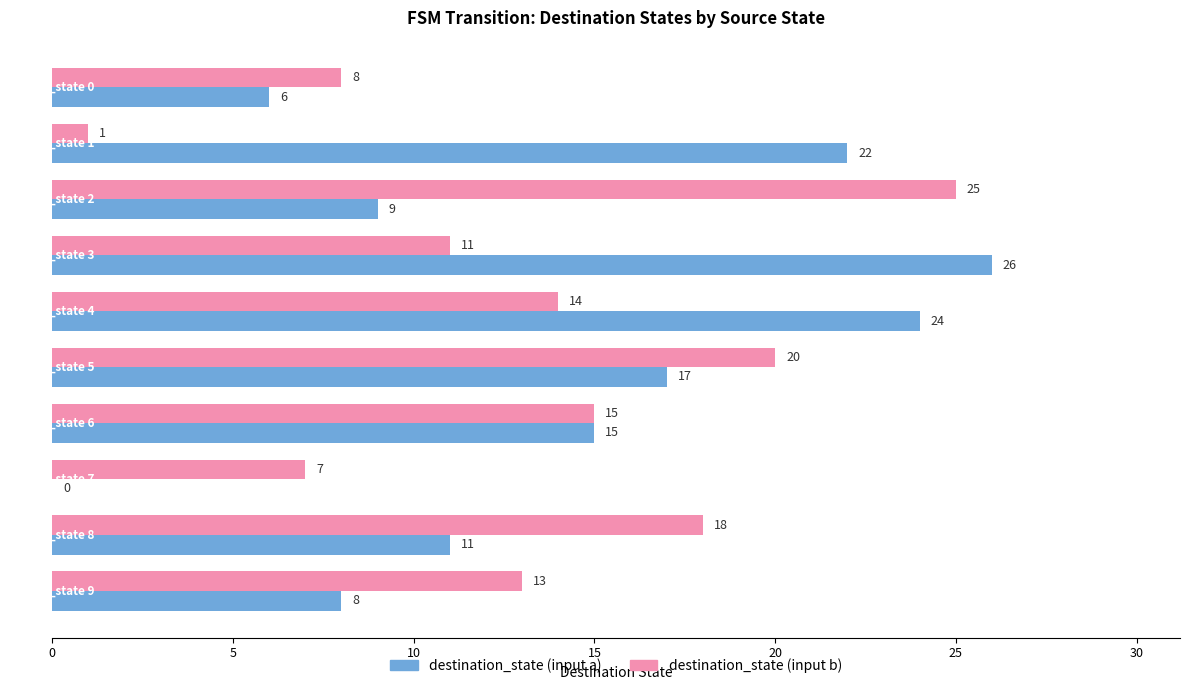

What are all the series names shown in the legend?

destination_state (input a), destination_state (input b)